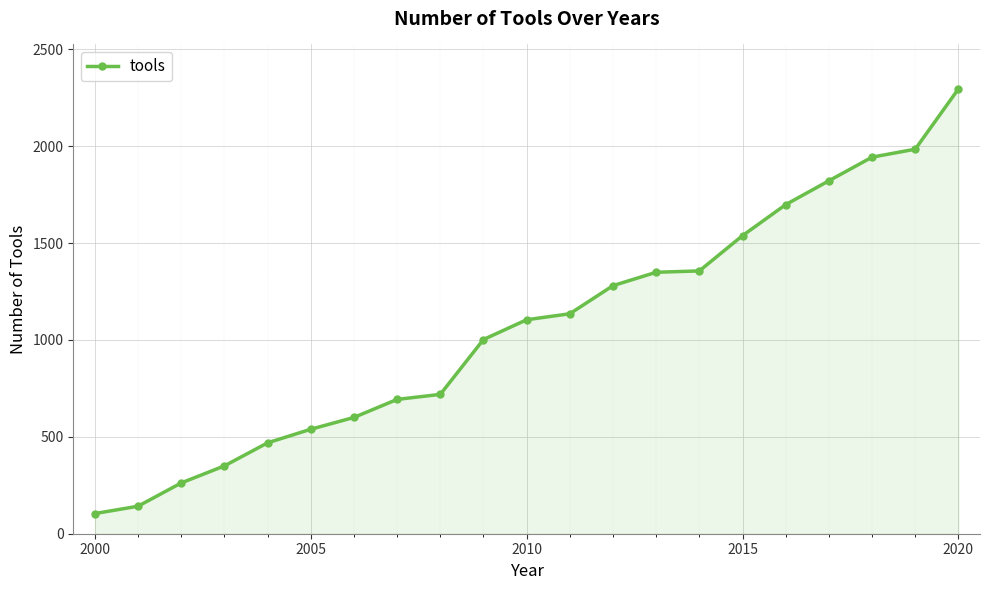

What is the smallest value displayed?

104